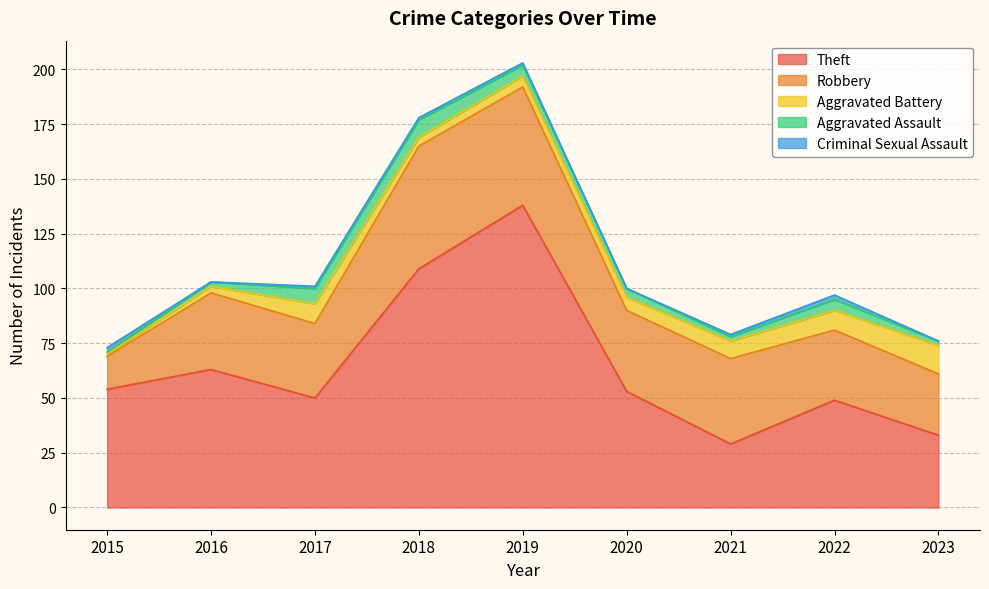

List the labels in order of Aggravated Battery value, smallest first.

2015, 2016, 2018, 2019, 2020, 2021, 2017, 2022, 2023